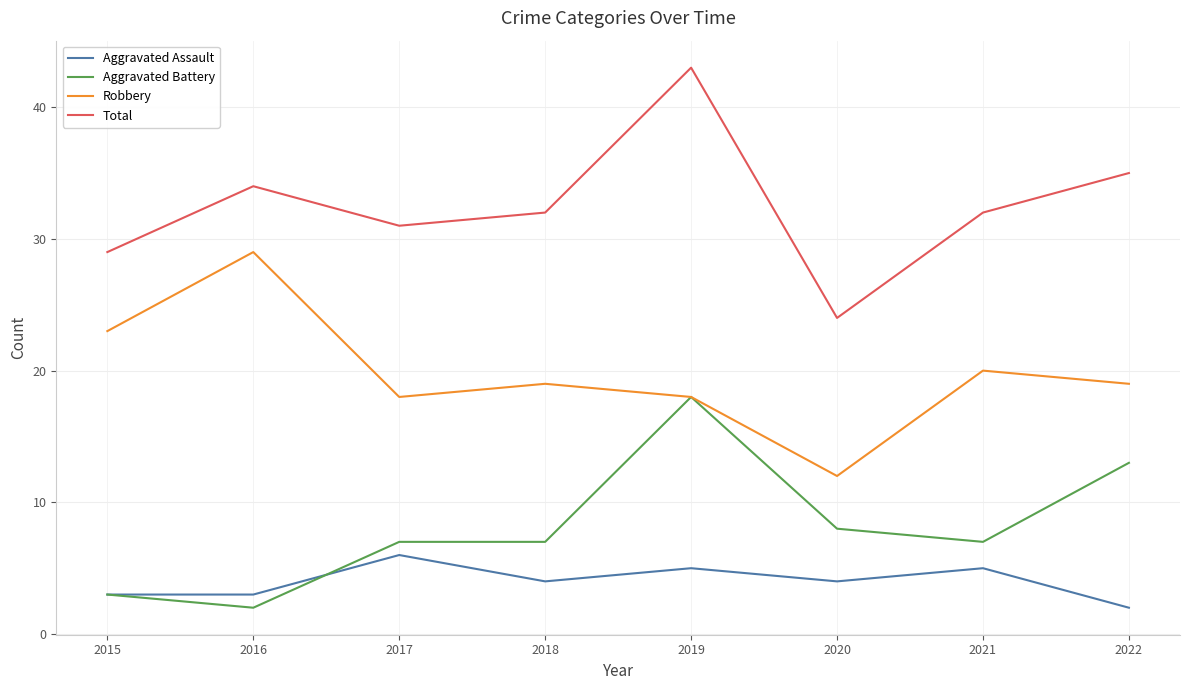

List the series in order of their peak value, highest first.

Total, Robbery, Aggravated Battery, Aggravated Assault